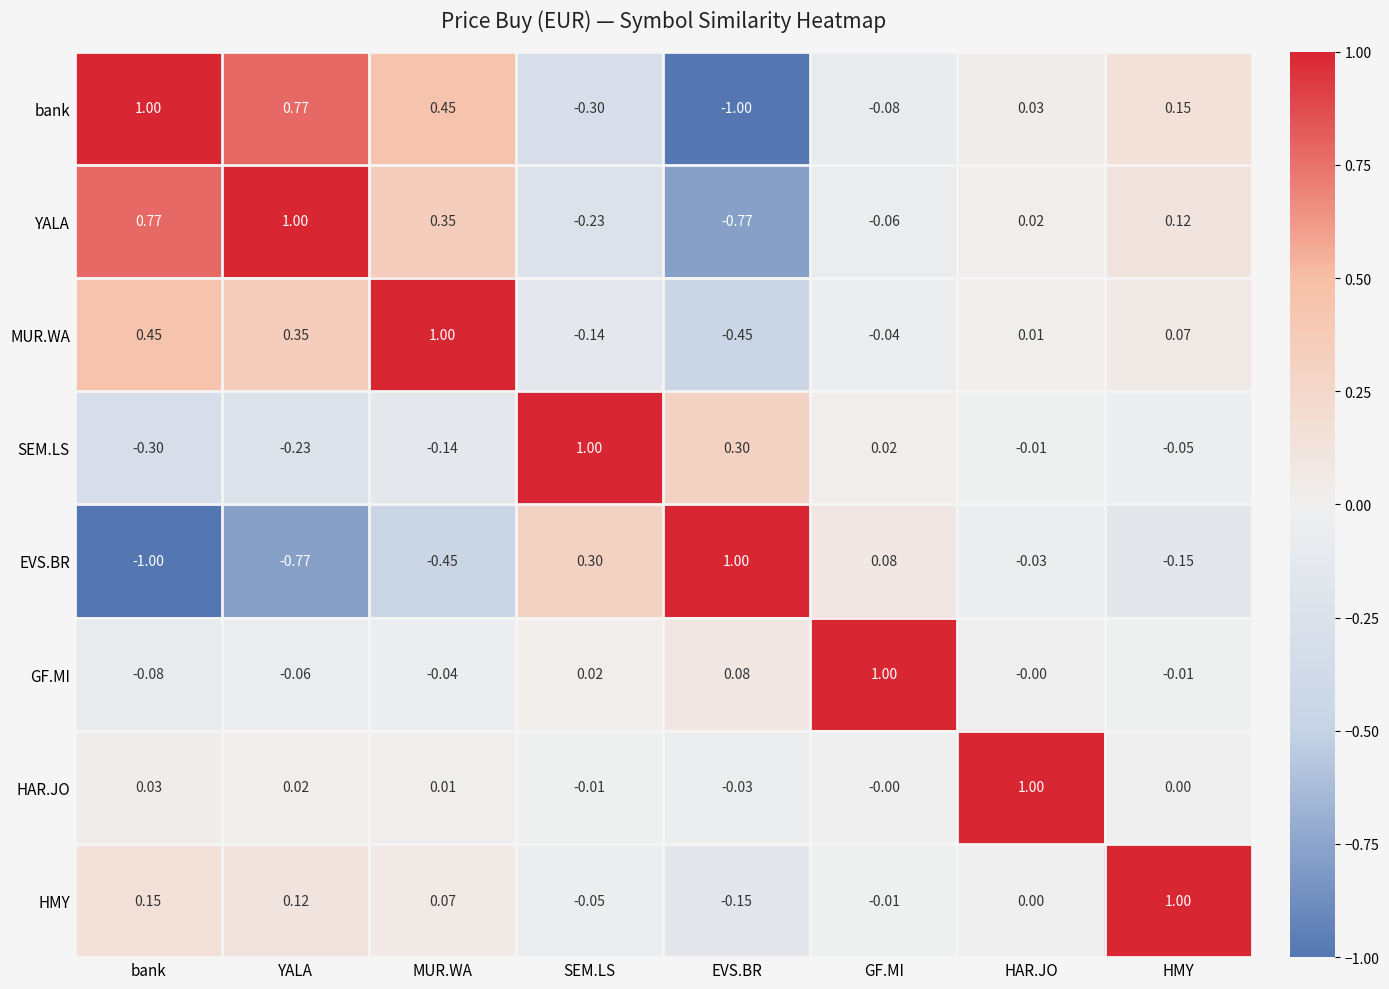

At MUR.WA, list the series in order from largest to smallest.

MUR.WA, bank, YALA, HMY, HAR.JO, GF.MI, SEM.LS, EVS.BR